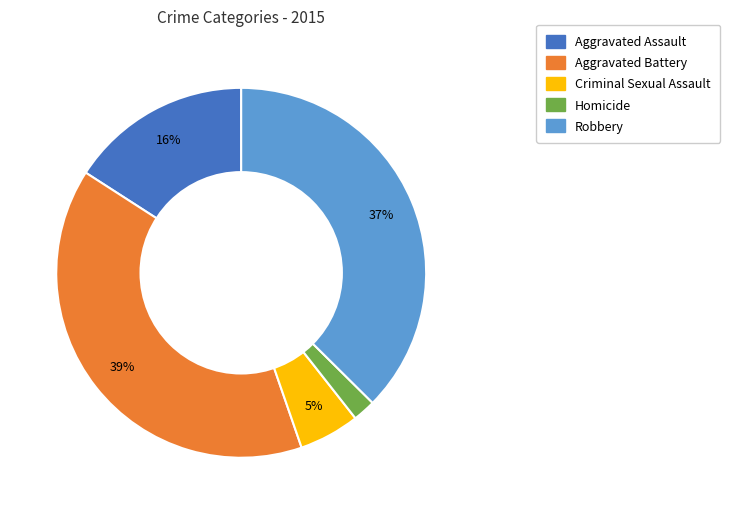

To the nearest percent, what percentage of the pie is Aggravated Assault?

16%